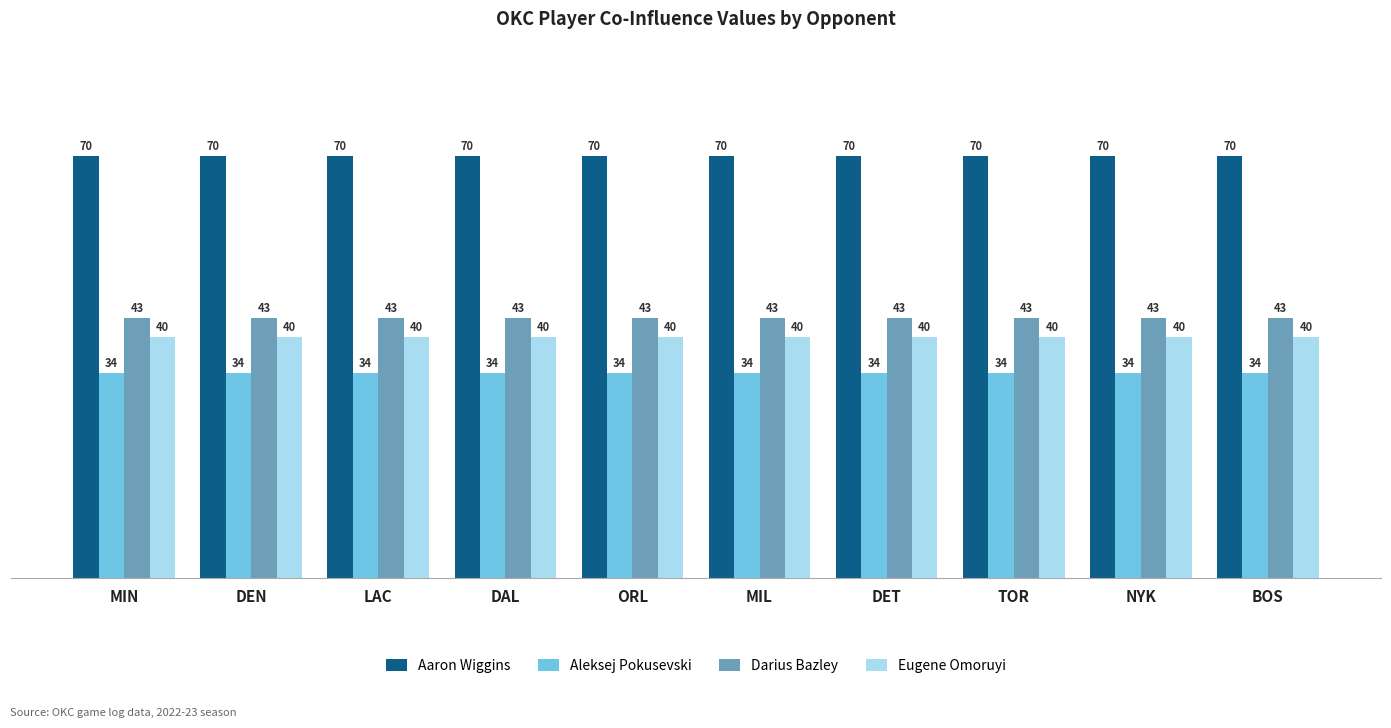

Rank the series by their maximum value, from highest to lowest.

Aaron Wiggins, Darius Bazley, Eugene Omoruyi, Aleksej Pokusevski